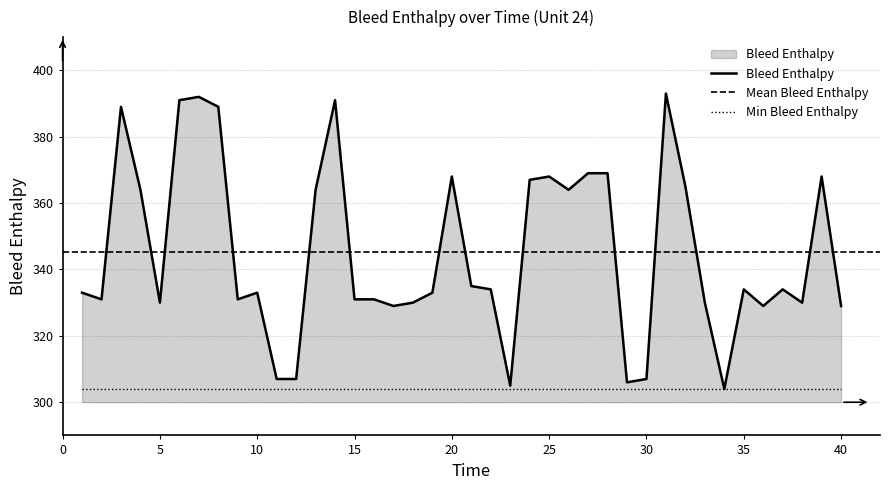

What is the change in value from 22 to 38?

-4